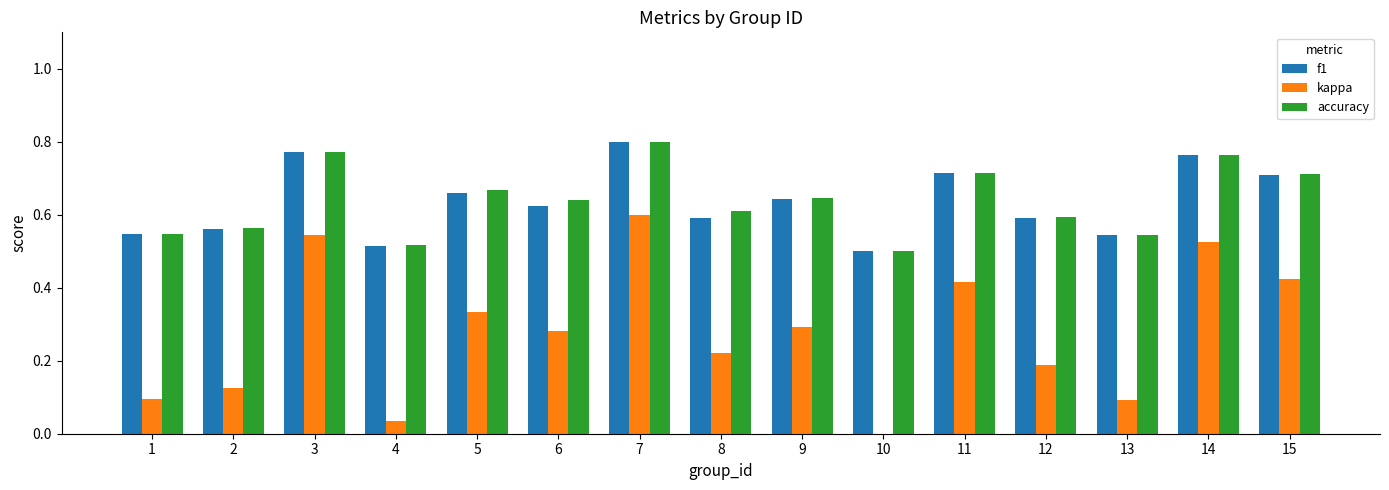

At 6, list the series in order from largest to smallest.

accuracy, f1, kappa